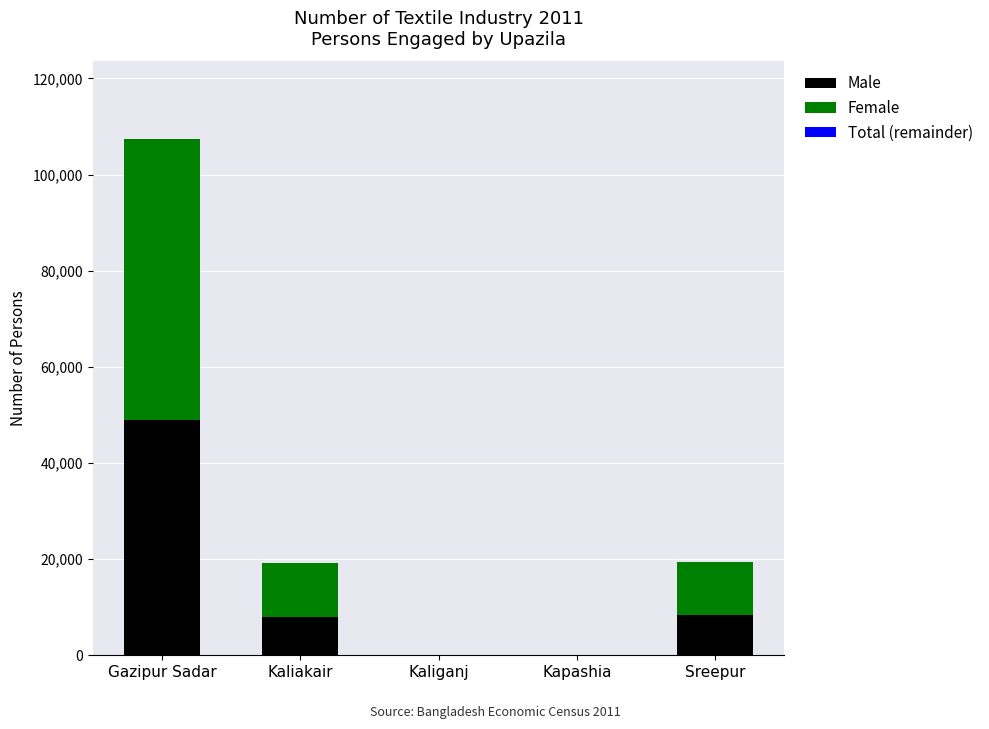

At which label is Male closest to 24449?

Sreepur